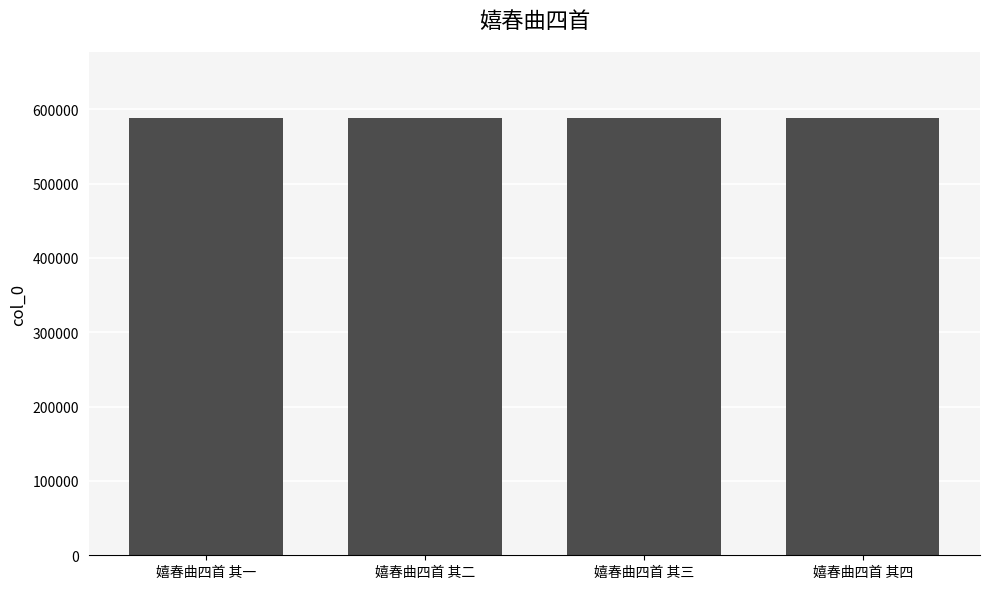

What value does the data have at 嬉春曲四首 其二?

588715